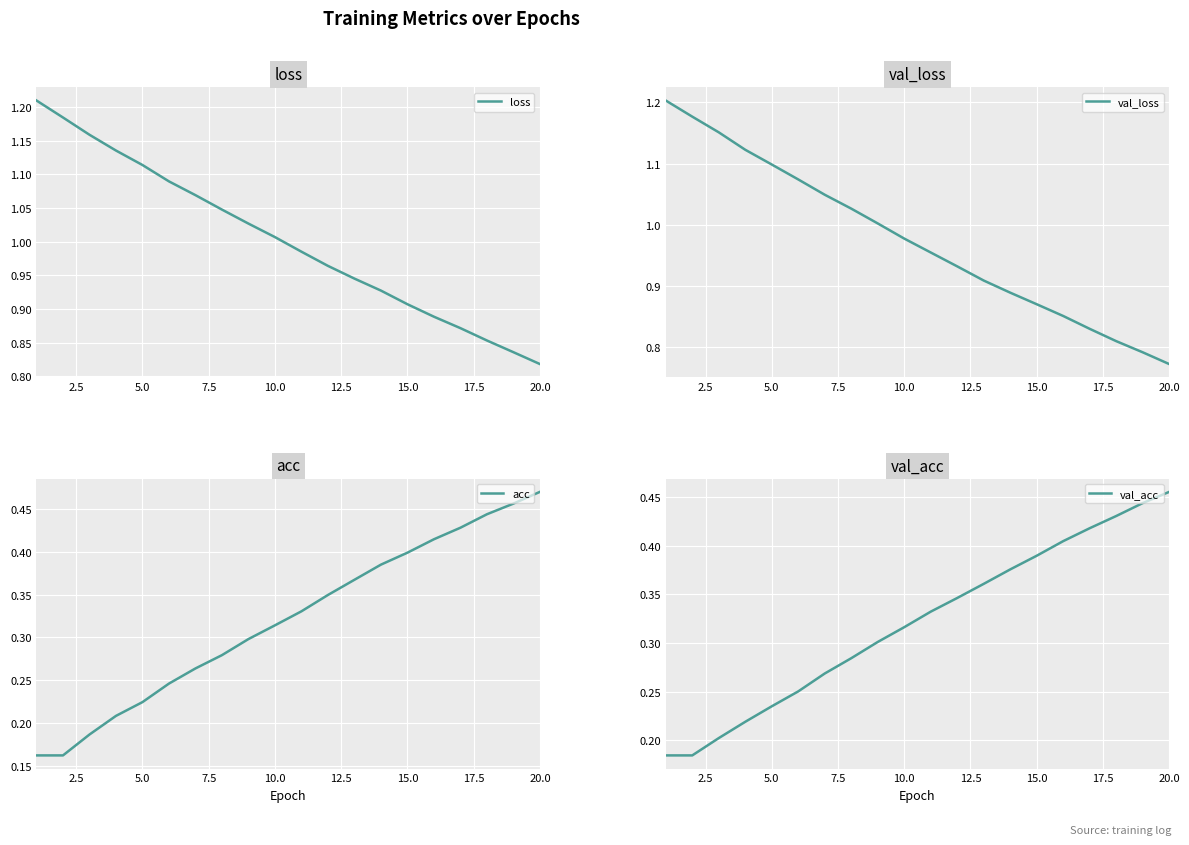

Which series has the largest total across all categories?

loss